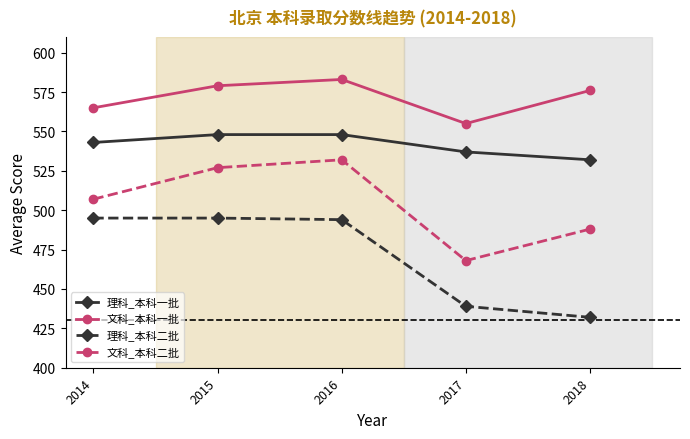

At which label does 文科_本科一批 reach its minimum?

2017